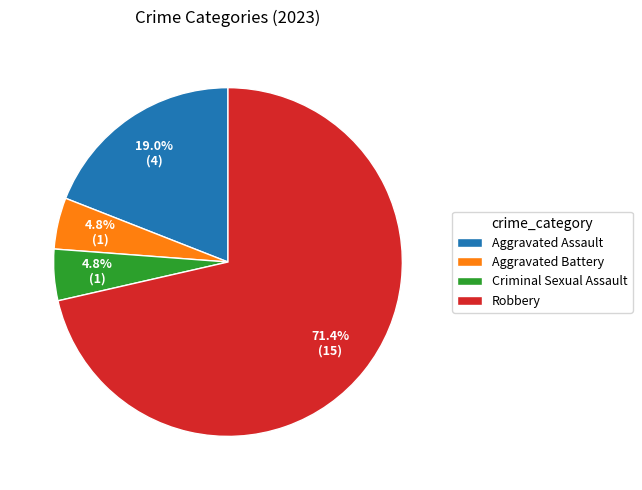

What is the ratio of the value at Criminal Sexual Assault to the value at Aggravated Battery?

1.0